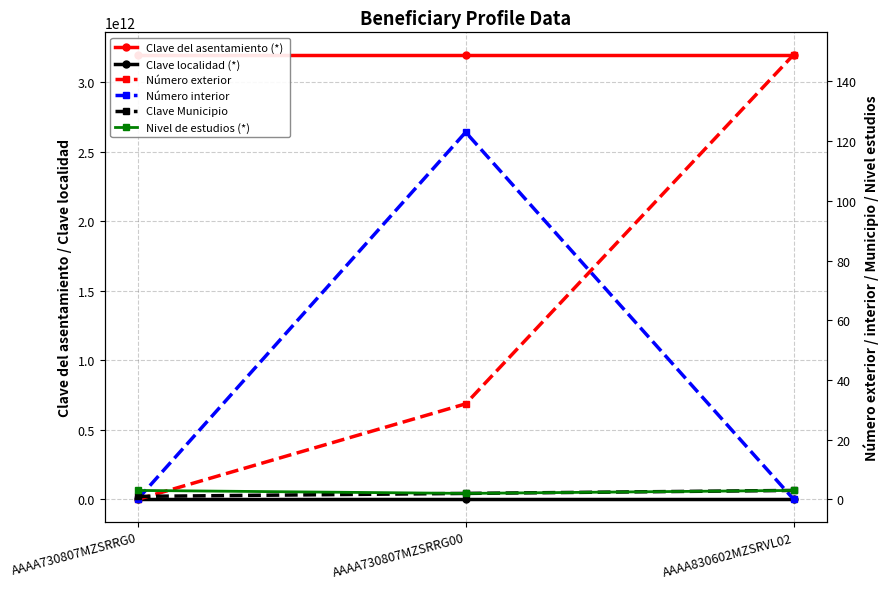

Rank the series by their maximum value, from lowest to highest.

Clave Municipio, Nivel de estudios (*), Número interior, Número exterior, Clave localidad (*), Clave del asentamiento (*) 